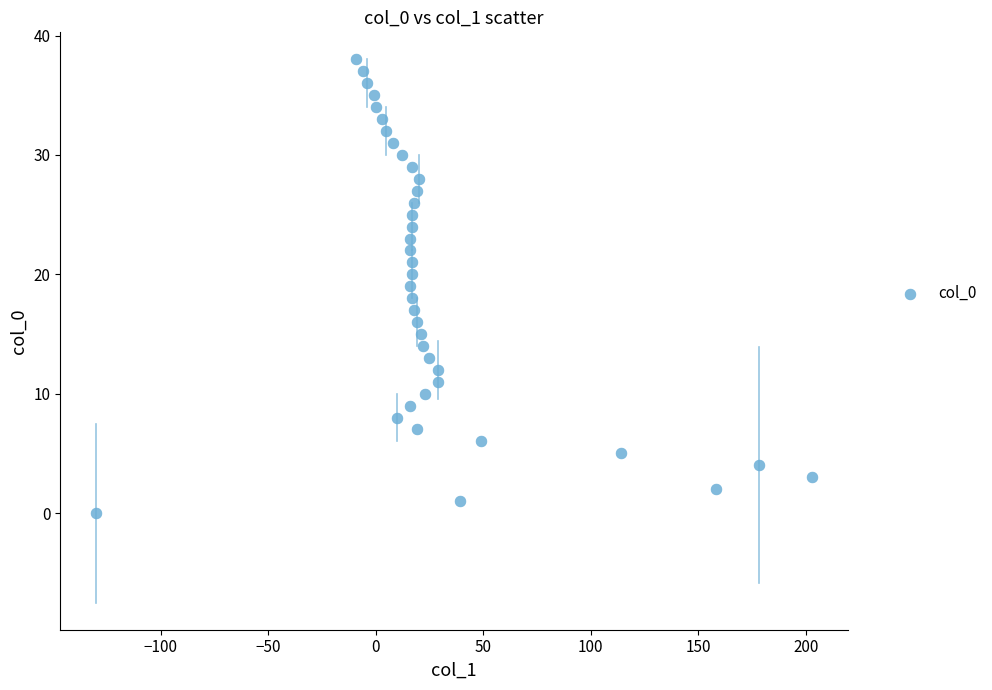

What is the range of X values (max minus min)?

333